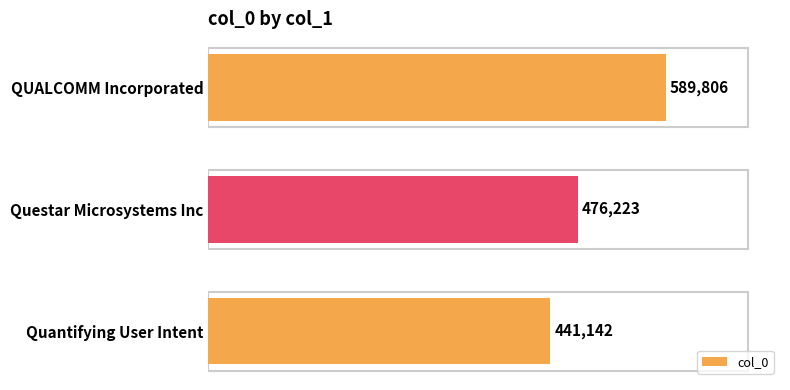

The chart shows a value of 441142 at Quantifying User Intent. True or false?

True